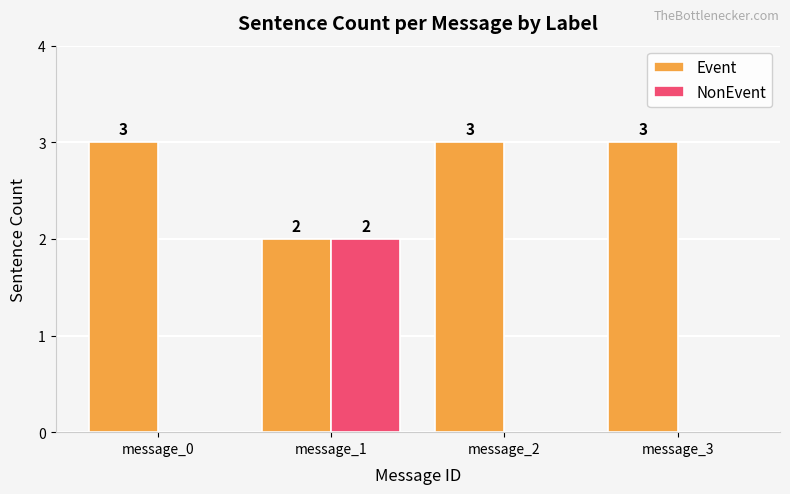

What value does the Event series have at message_0?

3